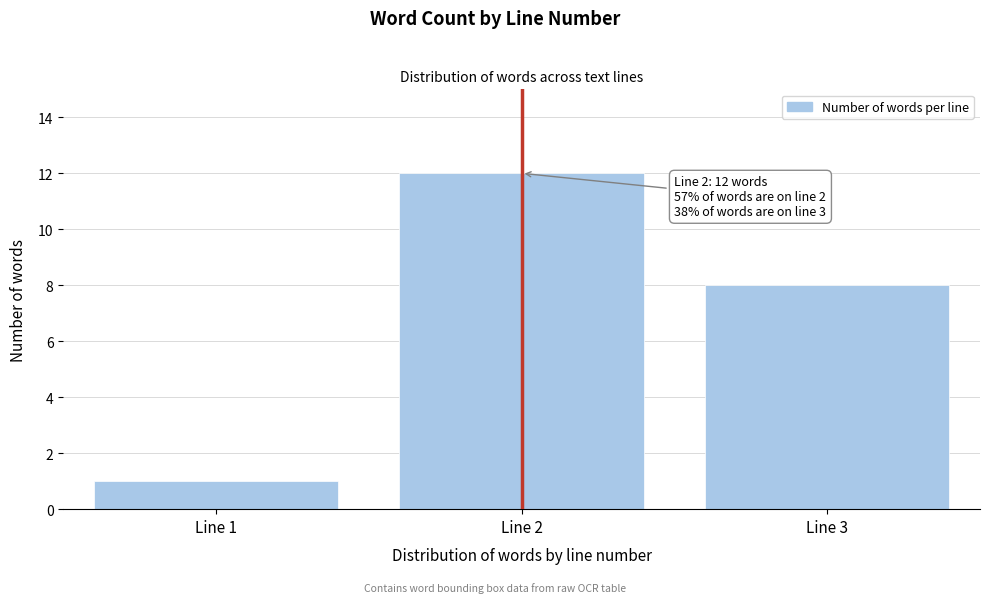

Reading right to left, list all the values displayed in this chart.

8	12	1